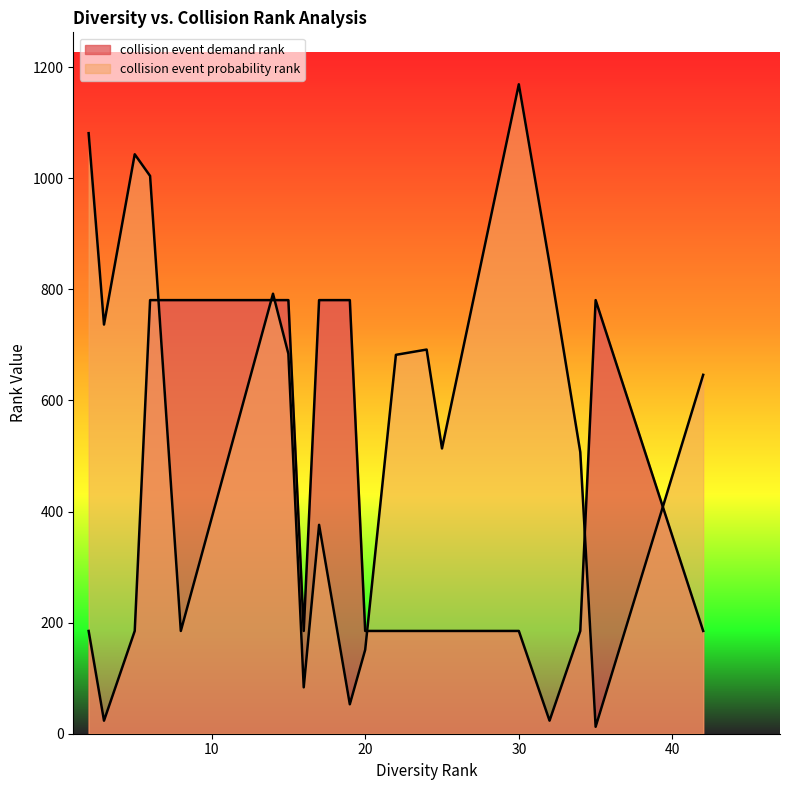

What is the minimum value for collision event probability rank?

12.5